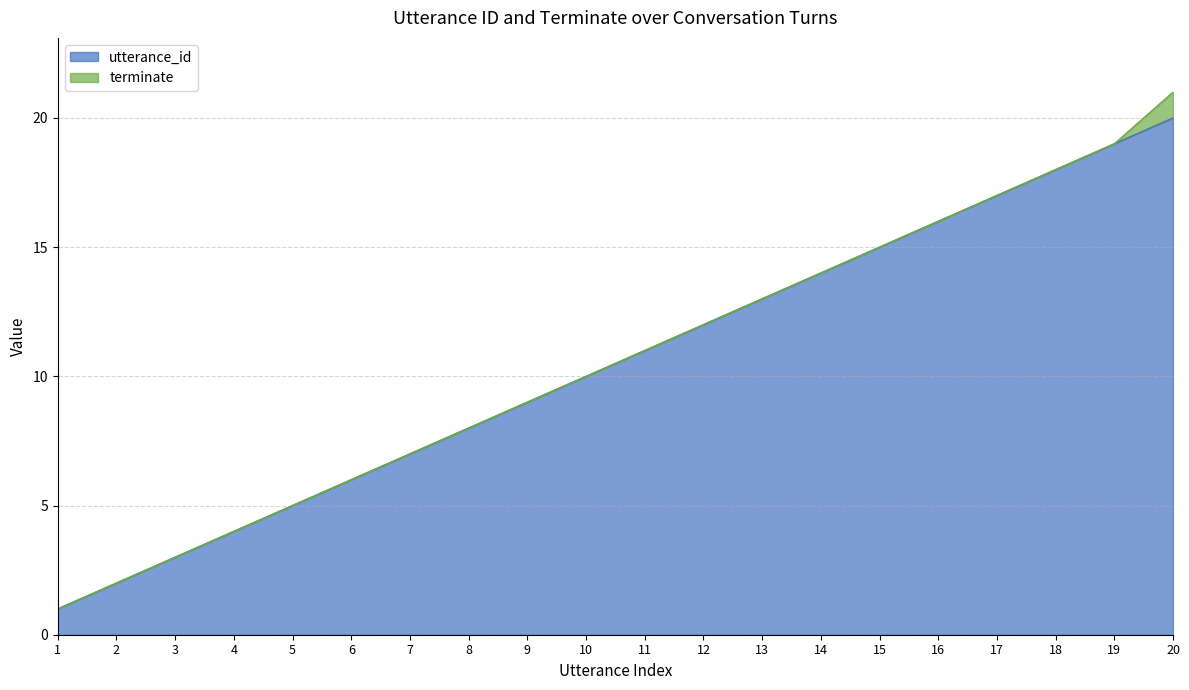

Between 19 and 14, which is larger?

19